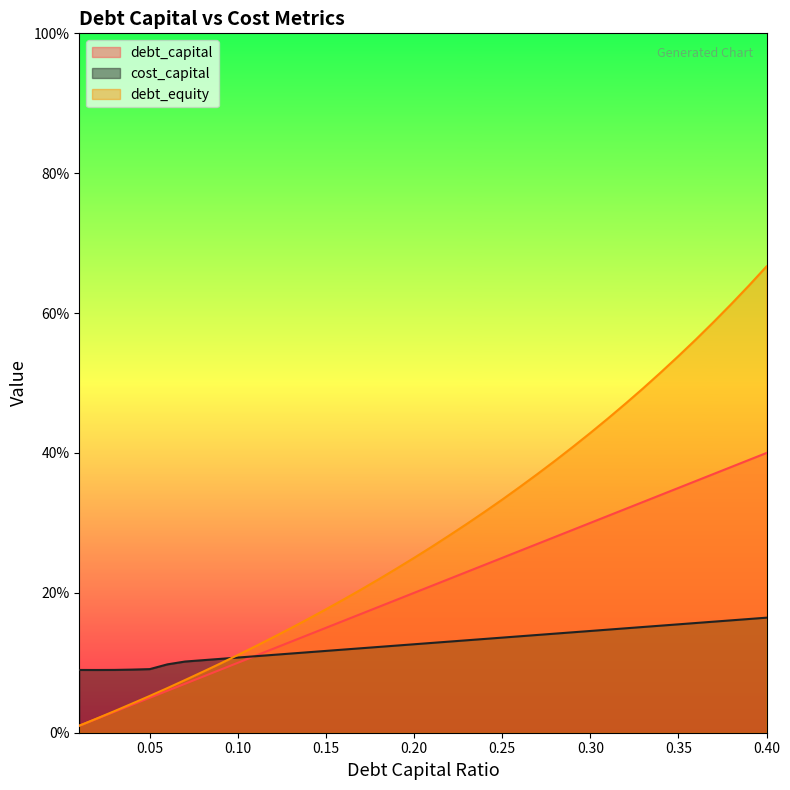

True or false: debt_equity and debt_capital intersect in this chart.

False